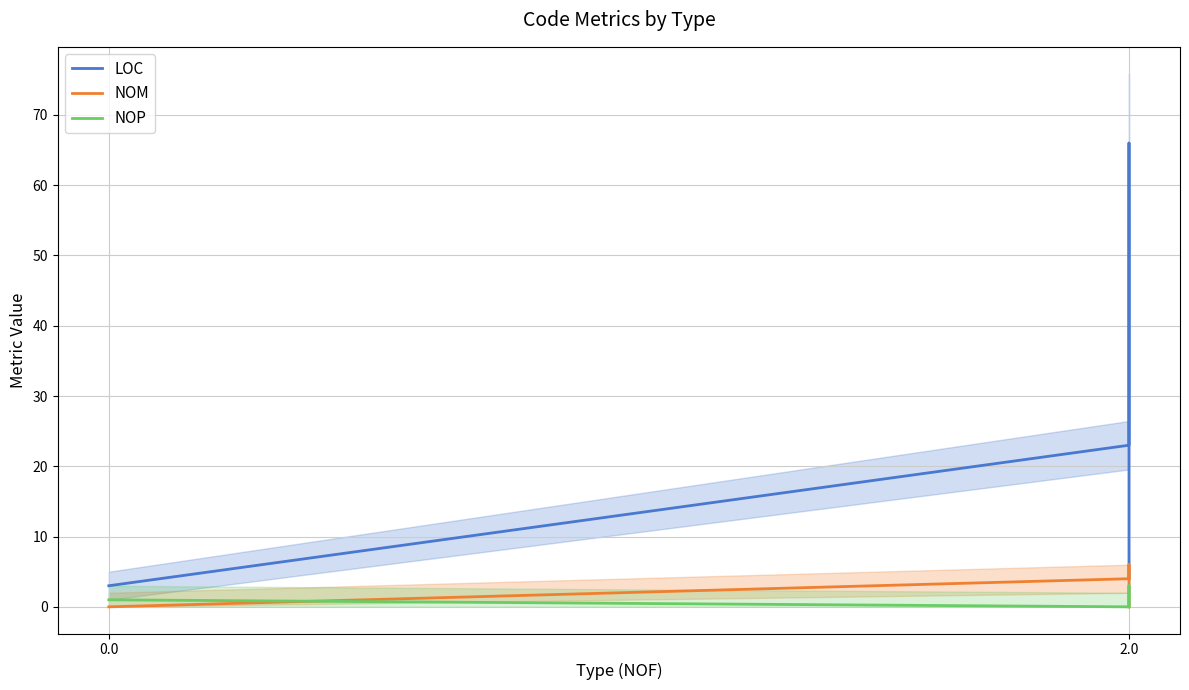

What is the lowest value of the LOC series?

3